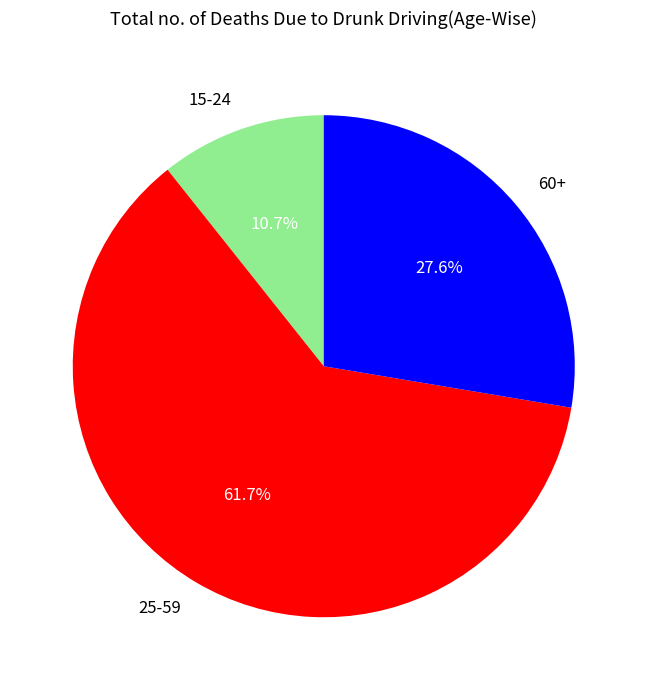

Count the number of slices in the pie.

3